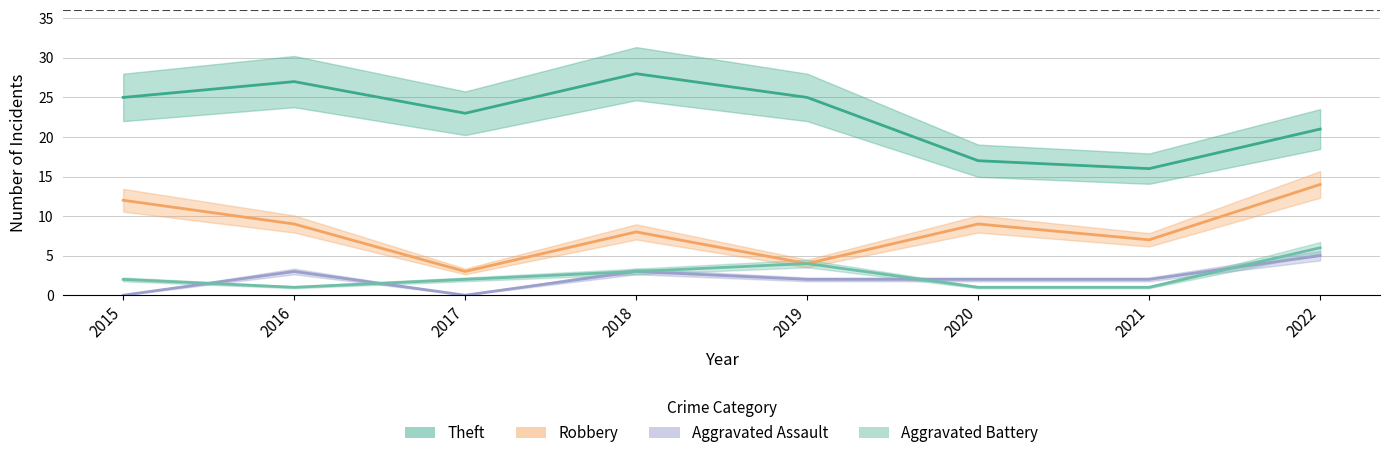

Rank the series by their maximum value, from lowest to highest.

Aggravated Assault, Aggravated Battery, Robbery, Theft